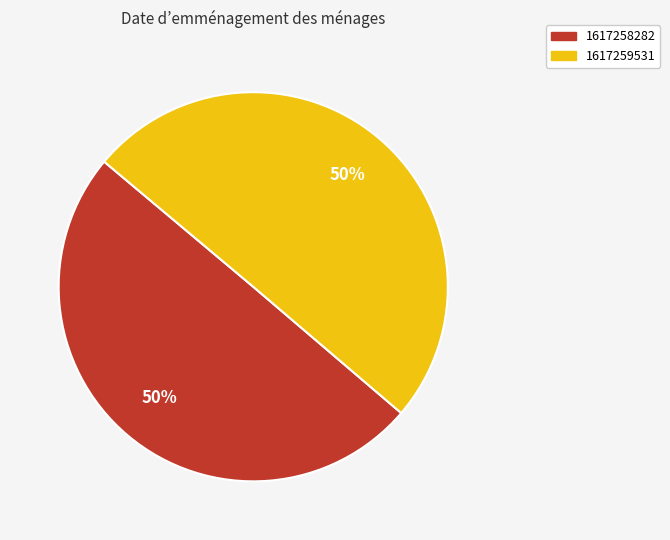

True or false: 1617258282 accounts for 38% of the total.

False